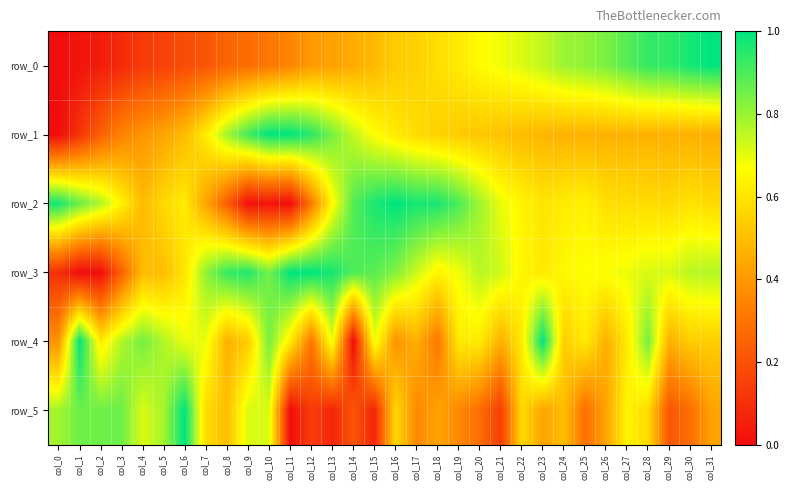

What is the total value across all series at col_26?

3.5